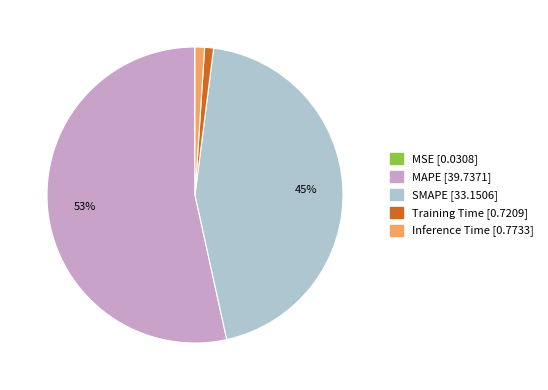

To the nearest percent, what percentage of the pie is MAPE?

53%